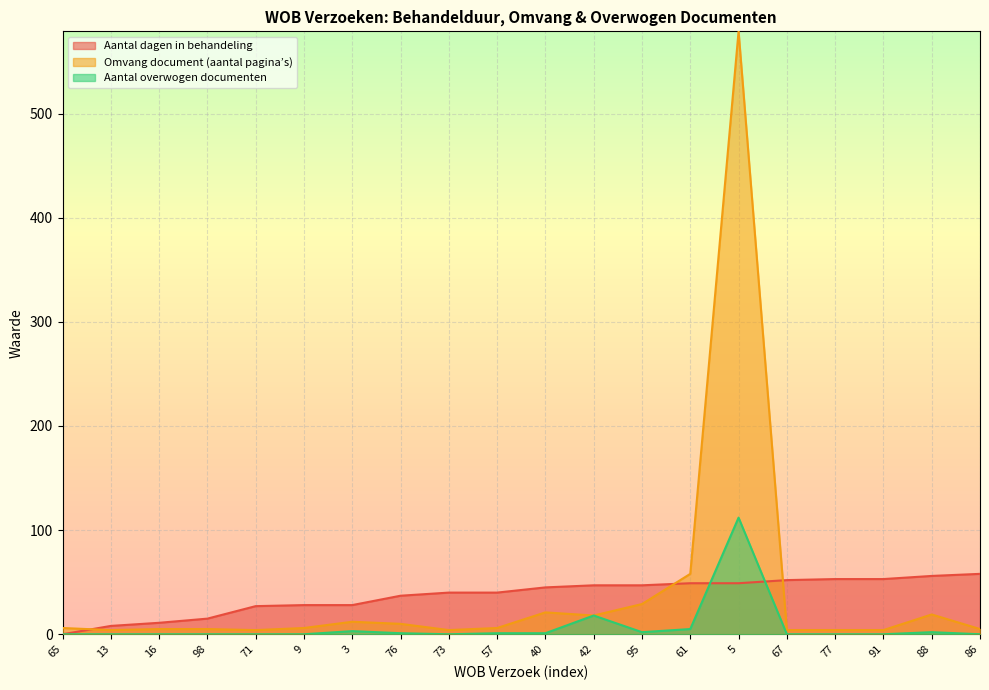

True or false: Omvang document (aantal pagina’s) and Aantal dagen in behandeling intersect in this chart.

True